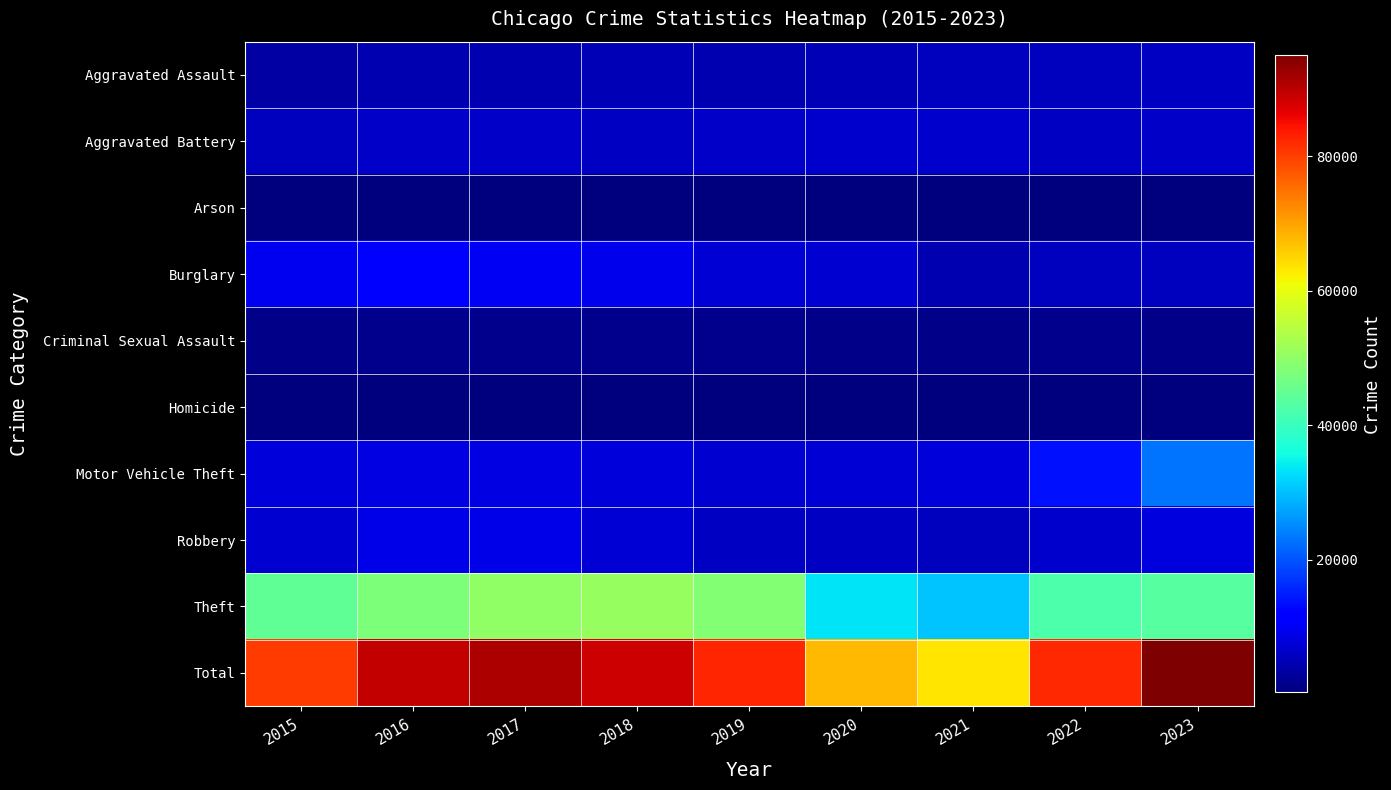

Reading left to right, what are all the values shown in this chart?

Aggravated Assault: 2015=3531	2016=4488	2017=4611	2018=4780	2019=4645	2020=4955	2021=5706	2022=5699	2023=5968
Aggravated Battery: 2015=5561	2016=6469	2017=6317	2018=6177	2019=6214	2020=6690	2021=6648	2022=5946	2023=6379
Arson: 2015=340	2016=407	2017=362	2018=291	2019=285	2020=465	2021=411	2022=333	2023=393
Burglary: 2015=9697	2016=10746	2017=10137	2018=9200	2019=7494	2020=7169	2021=4699	2022=5764	2023=5656
Criminal Sexual Assault: 2015=1362	2016=1493	2017=1561	2018=1582	2019=1527	2020=1179	2021=1341	2022=1419	2023=1378
Homicide: 2015=403	2016=586	2017=558	2018=471	2019=404	2020=624	2021=646	2022=556	2023=489
Motor Vehicle Theft: 2015=7749	2016=8521	2017=8742	2018=7744	2019=7036	2020=7478	2021=7713	2022=13605	2023=22956
Robbery: 2015=7187	2016=8959	2017=8922	2018=7513	2019=6114	2020=6031	2021=5693	2022=6623	2023=8241
Theft: 2015=44406	2016=47706	2017=49916	2018=50714	2019=48709	2020=33277	2021=30409	2022=42297	2023=43540
Total: 2015=80236	2016=89375	2017=91126	2018=88472	2019=82428	2020=67868	2021=63266	2022=82242	2023=95000